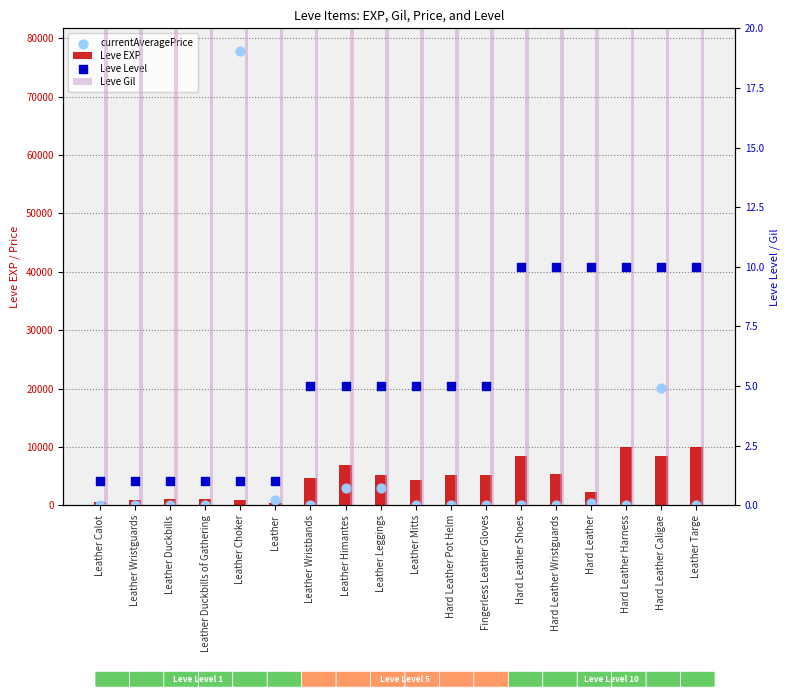

What are all the series names shown in the legend?

Leve EXP, currentAveragePrice, Leve Gil, Leve Level